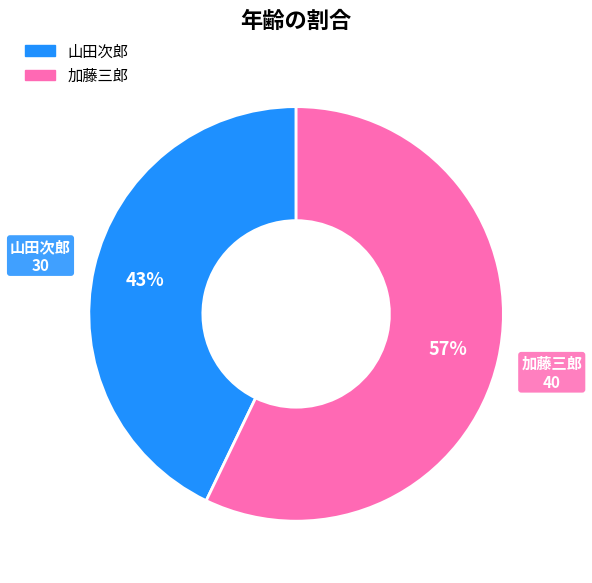

What percentage is the 加藤三郎 slice, to the nearest percent?

57%